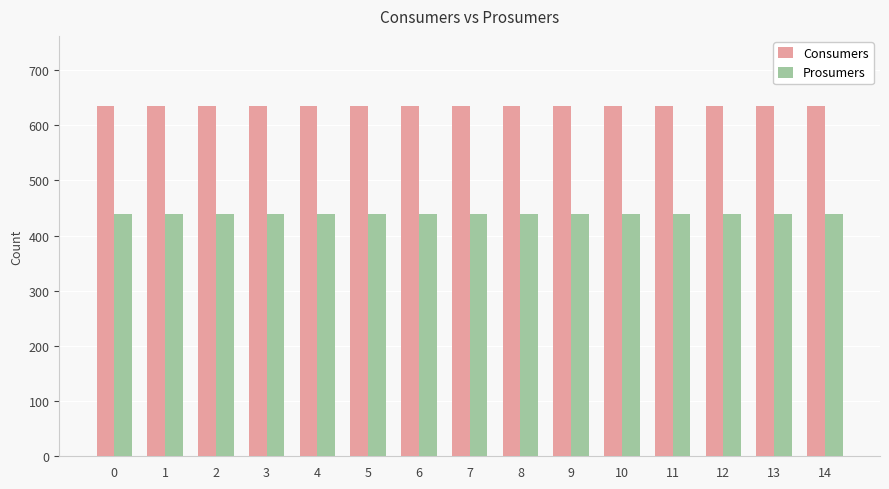

Reading left to right, list all the values displayed in this chart.

Consumers: 0=635	1=635	2=635	3=635	4=635	5=635	6=635	7=635	8=635	9=635	10=635	11=635	12=635	13=635	14=635
Prosumers: 0=440	1=440	2=440	3=440	4=440	5=440	6=440	7=440	8=440	9=440	10=440	11=440	12=440	13=440	14=440